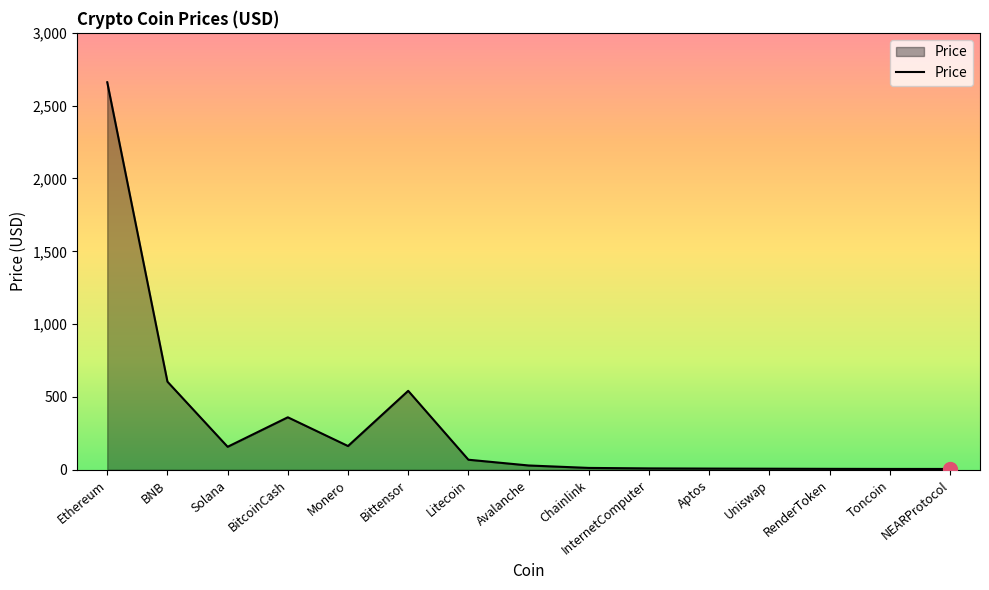

Read the value at Toncoin.

5.8